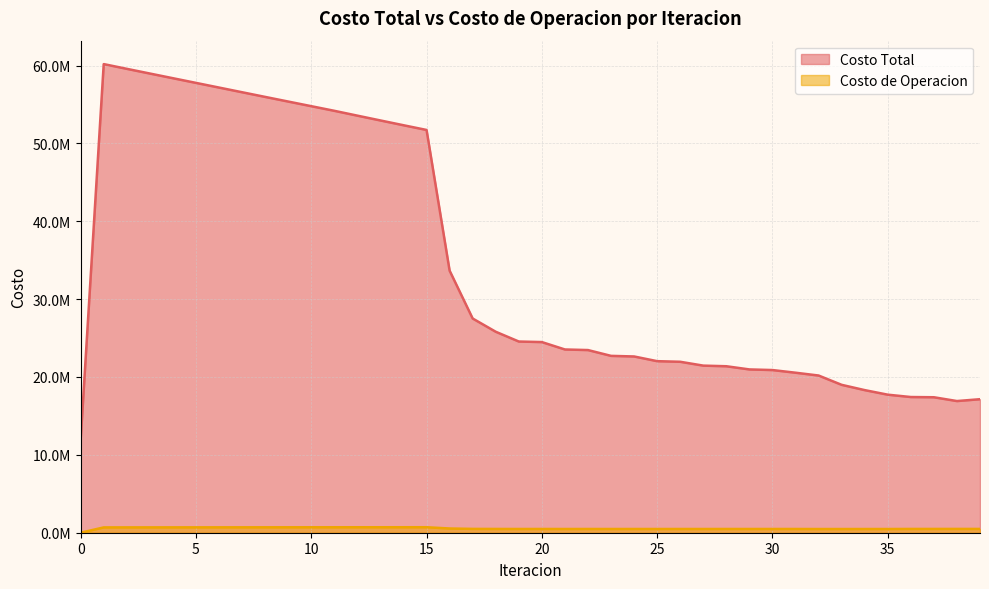

Where does the Costo de Operacion series first go above 485394?

1